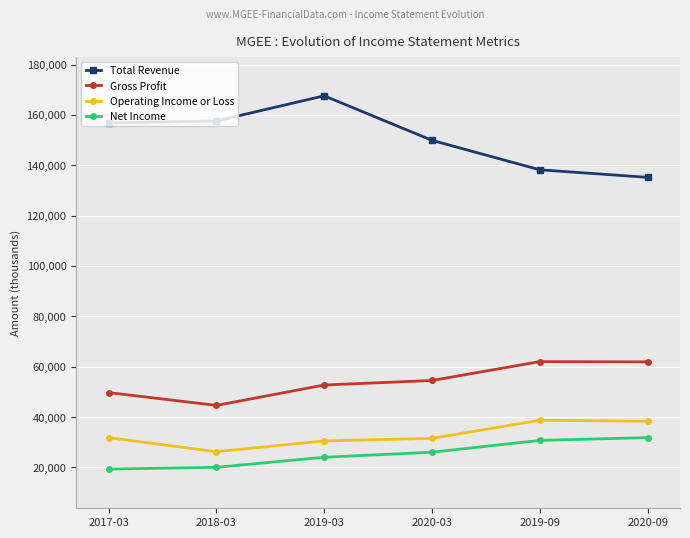

How many values in the Net Income series exceed 26000?

2